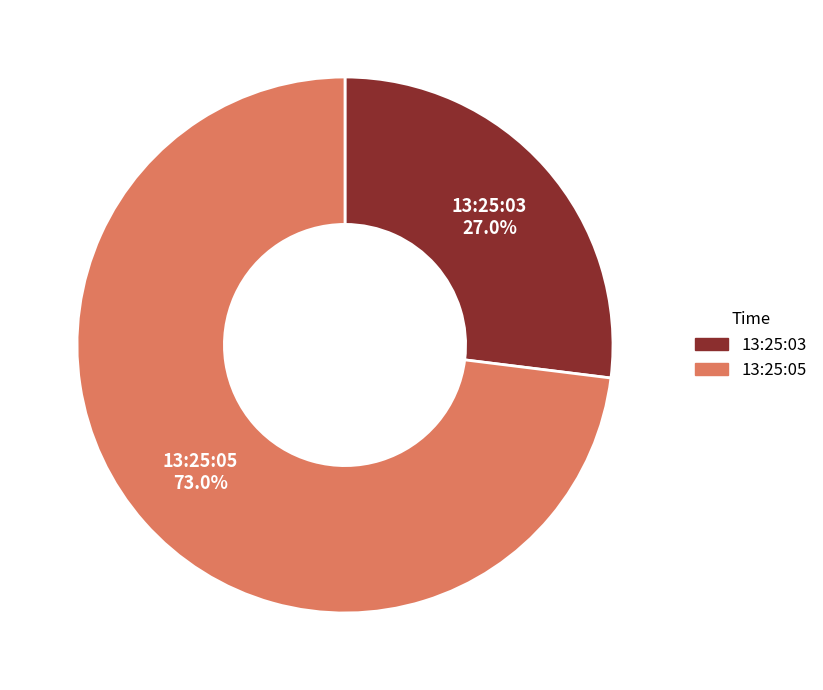

How many slices are in this pie chart?

2